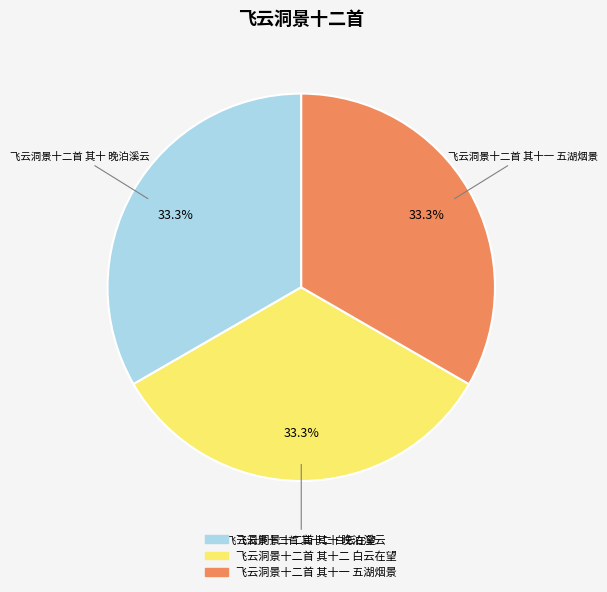

Does any single category account for the majority?

No